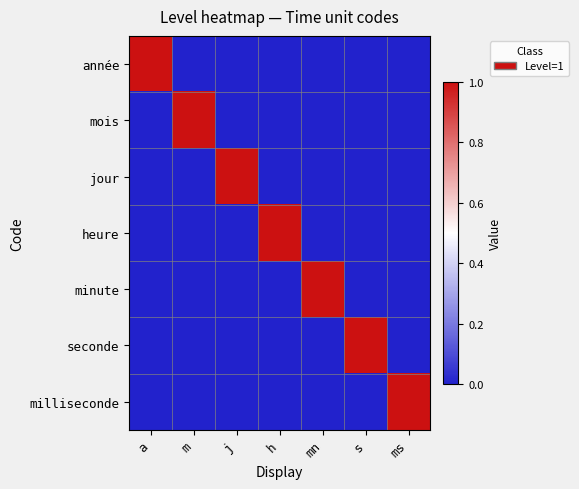

At how many categories does at least one series exceed 0?

7